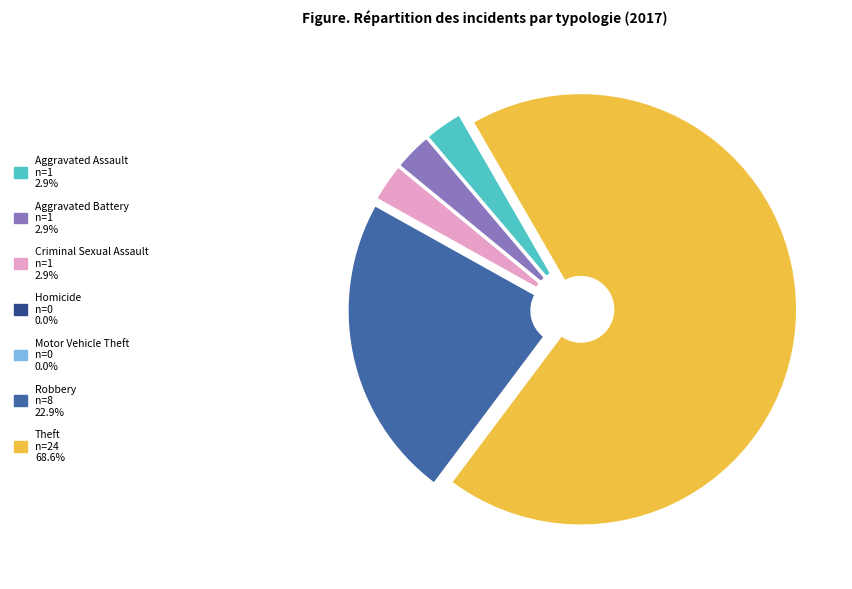

Does Aggravated Assault represent more than half of the total?

No